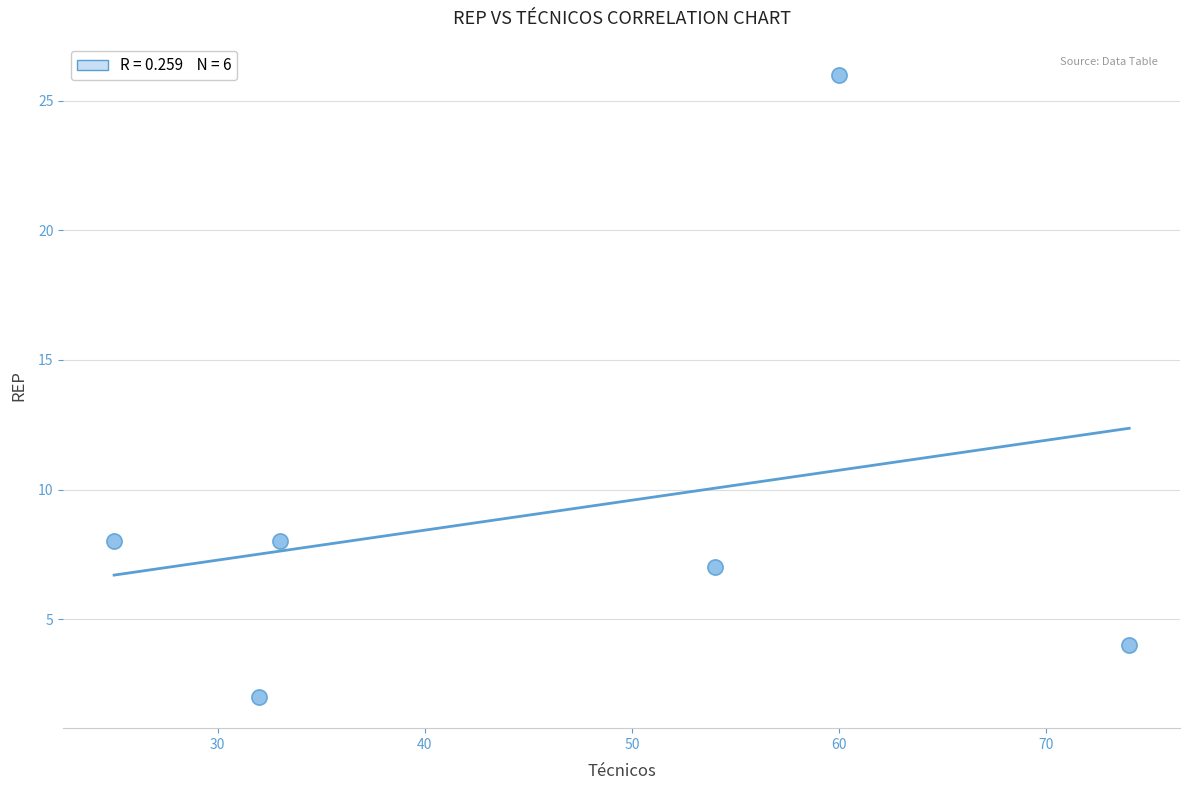

What is the average Y value?

9